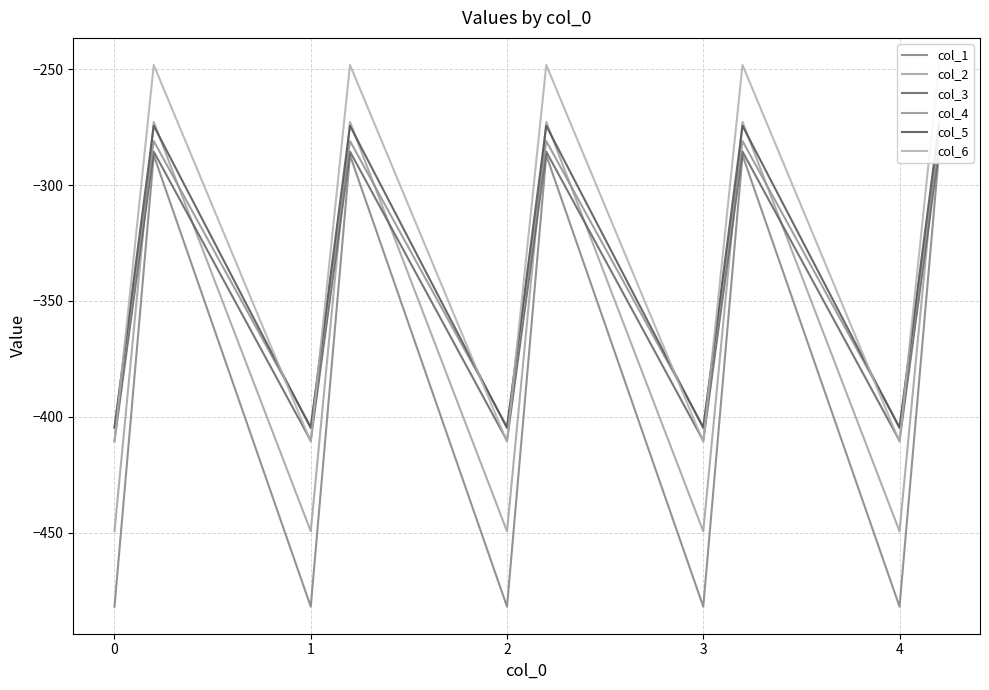

What are all the series names shown in the legend?

col_1, col_2, col_3, col_4, col_5, col_6